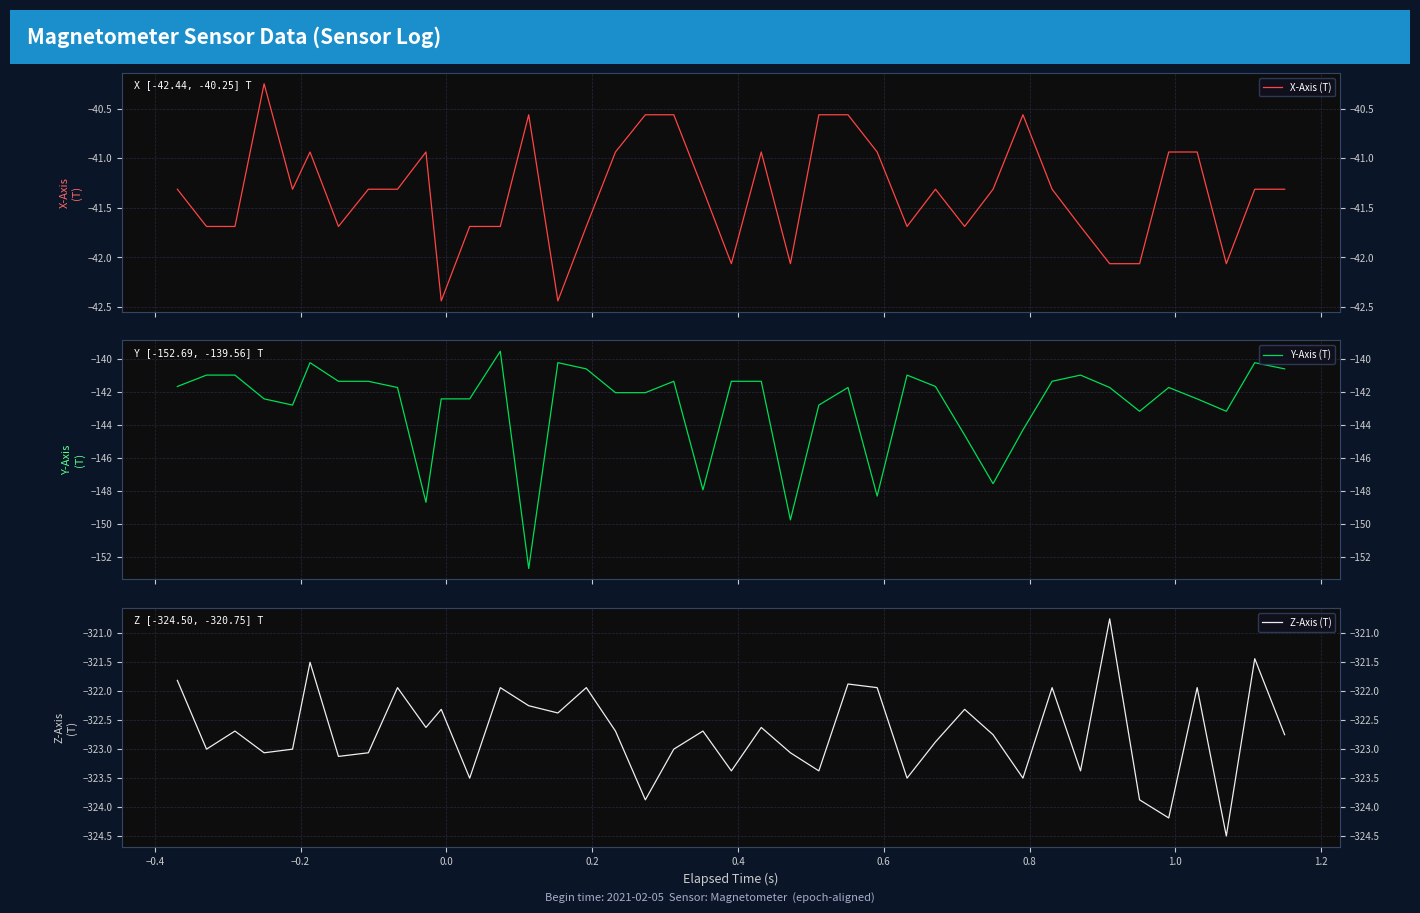

Which series has the largest total across all categories?

X-Axis (T)